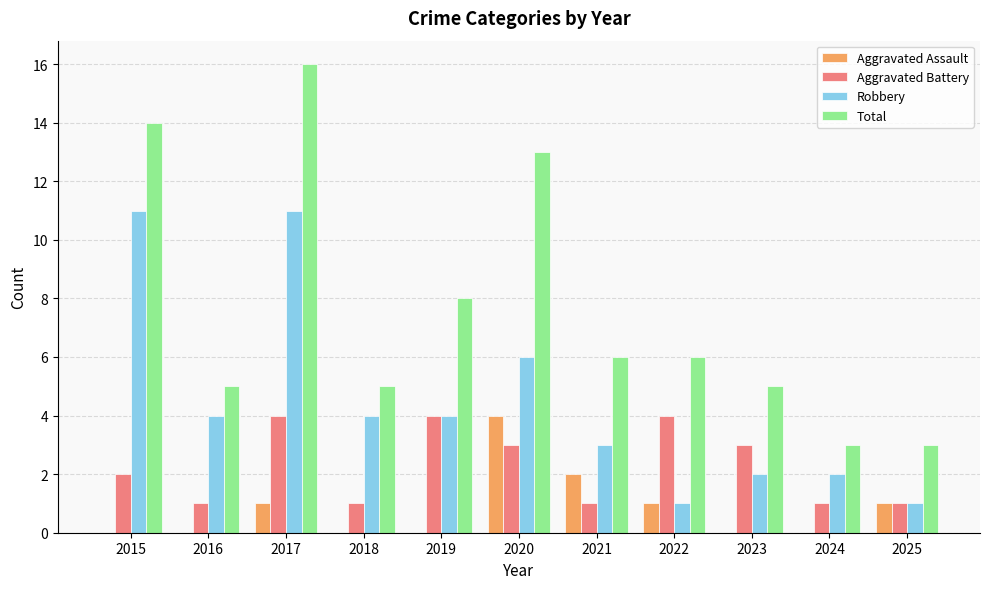

How many data points does each series have?

11